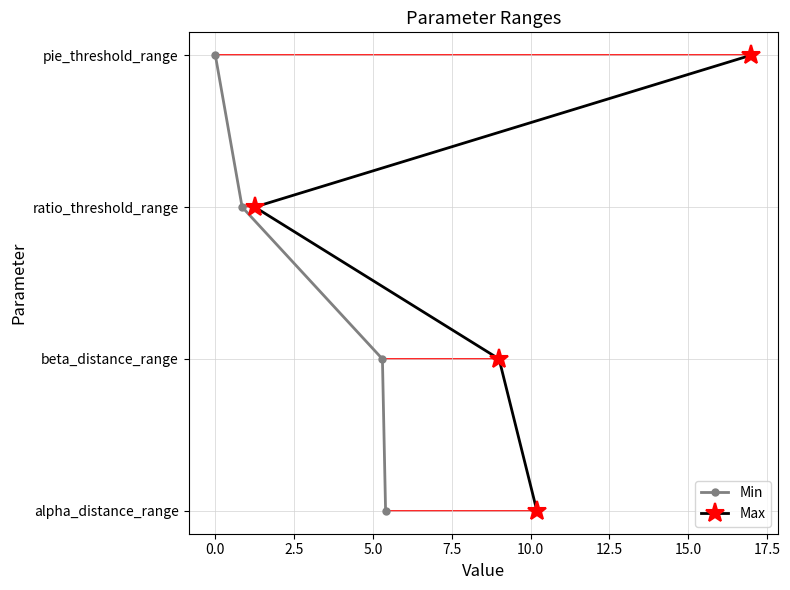

What is the value of the Max point at the 2nd from the left?

1